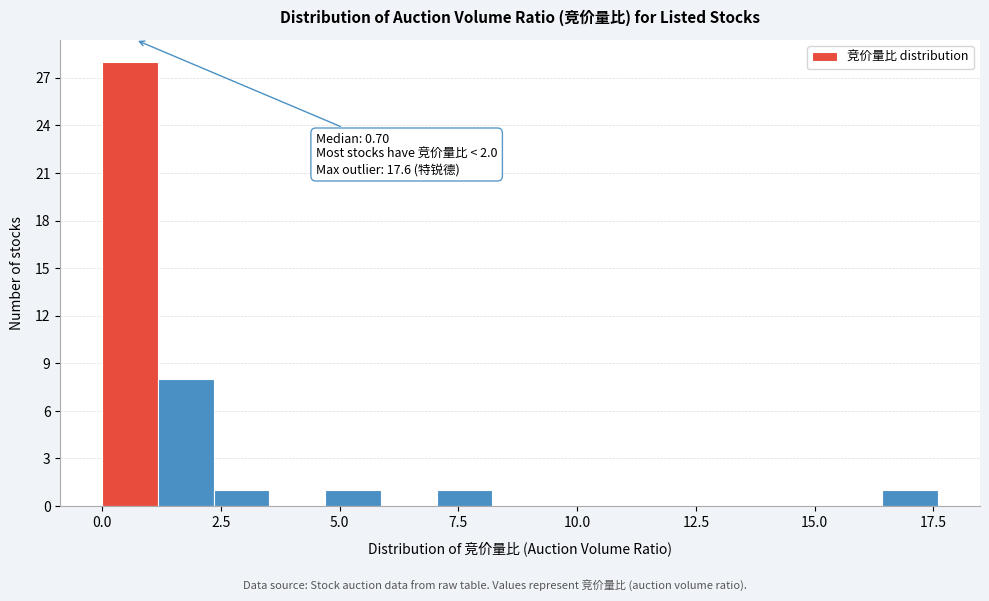

Around what value on the x-axis is the tallest bar? Give the approximate position of its centre, as read against the axis.

0.5